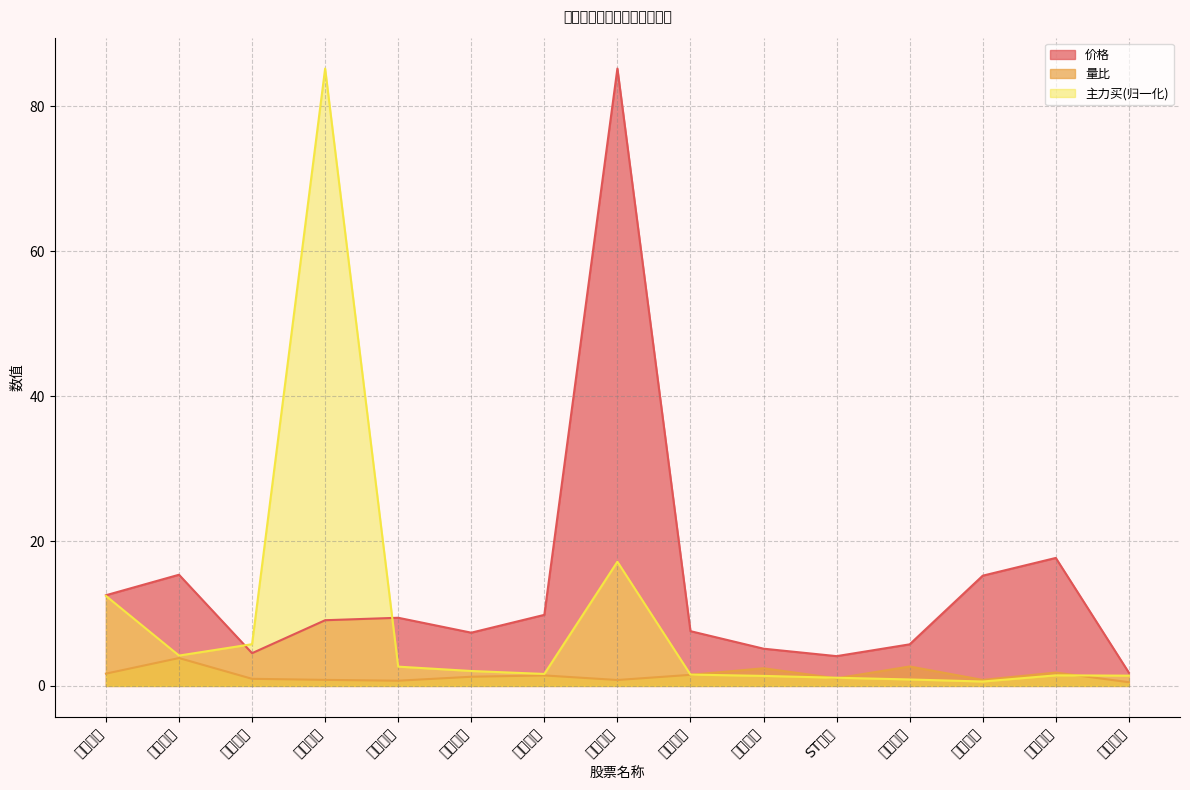

Which series changed the most between 移远通信 and 亚泰集团?

价格